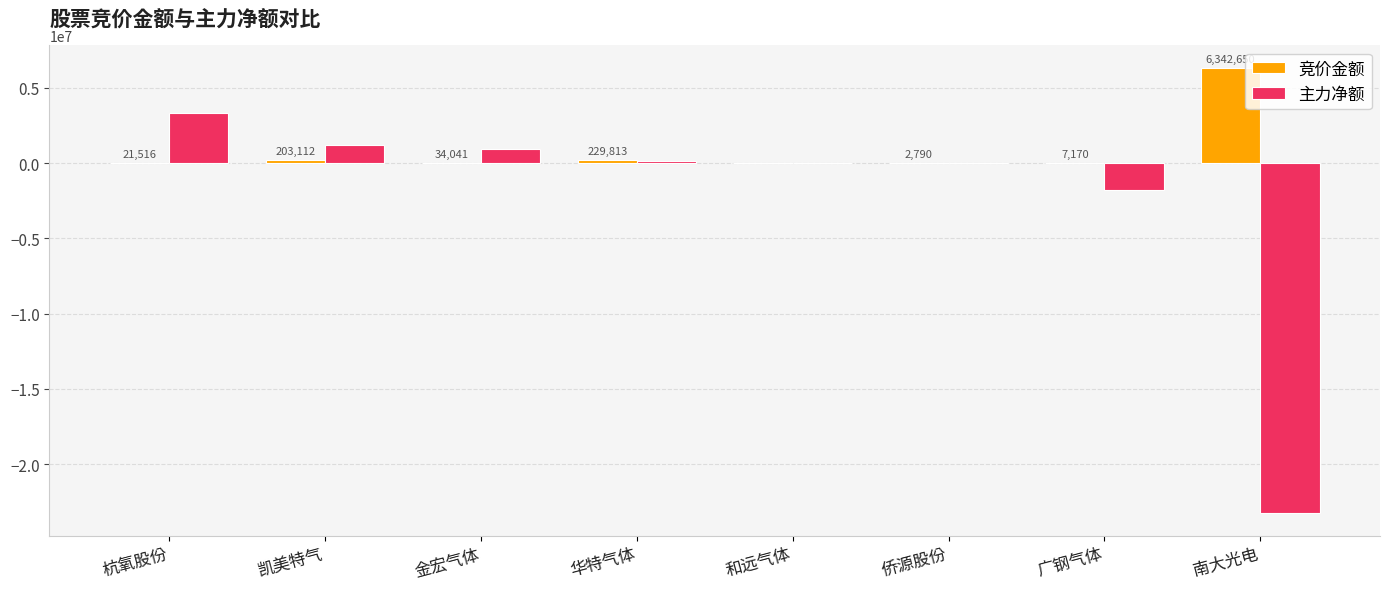

Which series has the largest total across all categories?

竞价金额